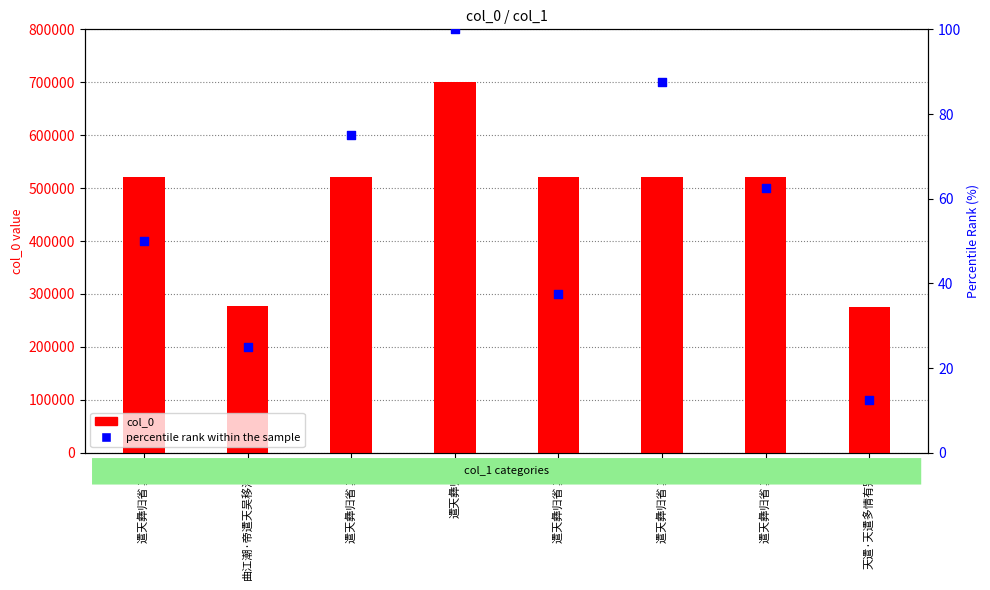

What are all the series names shown in the legend?

col_0, percentile rank within the sample